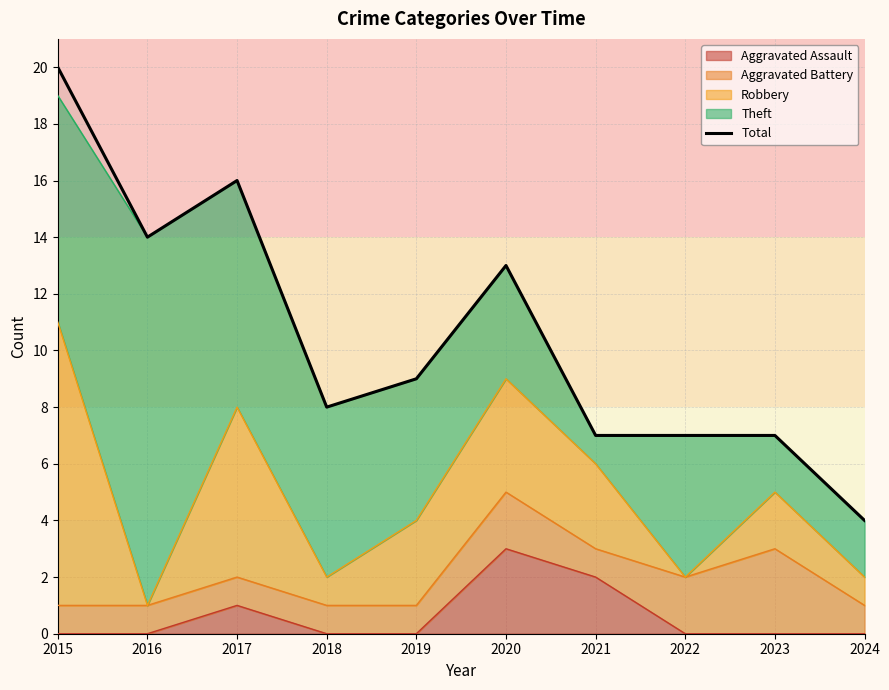

Between 2019 and 2016, which is larger?

2016